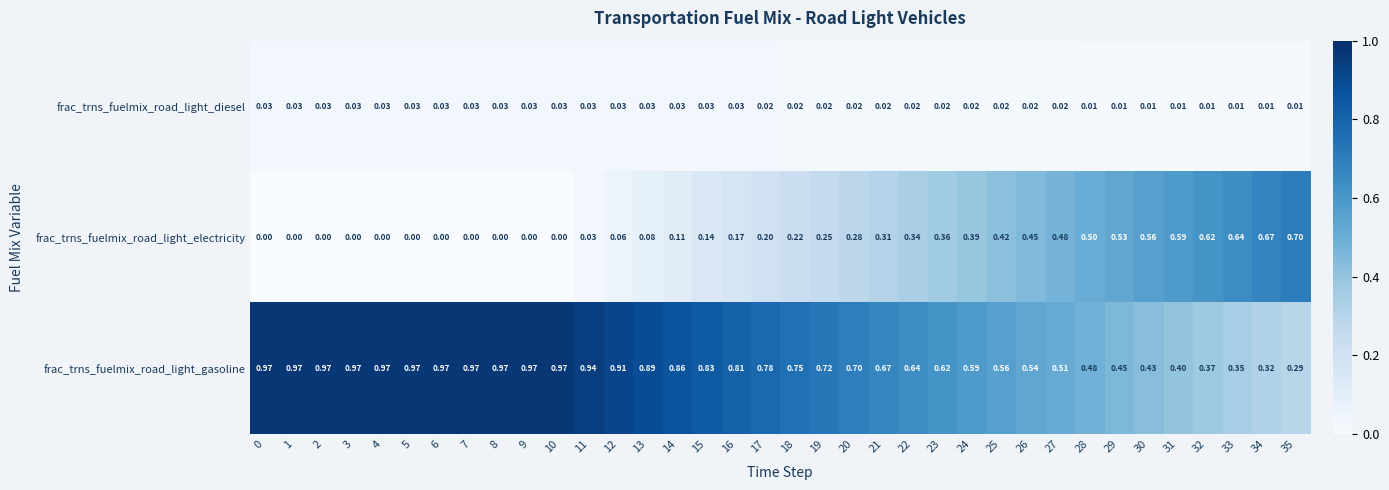

Is the value of frac_trns_fuelmix_road_light_gasoline at 18 greater than the value of frac_trns_fuelmix_road_light_diesel at 21?

Yes